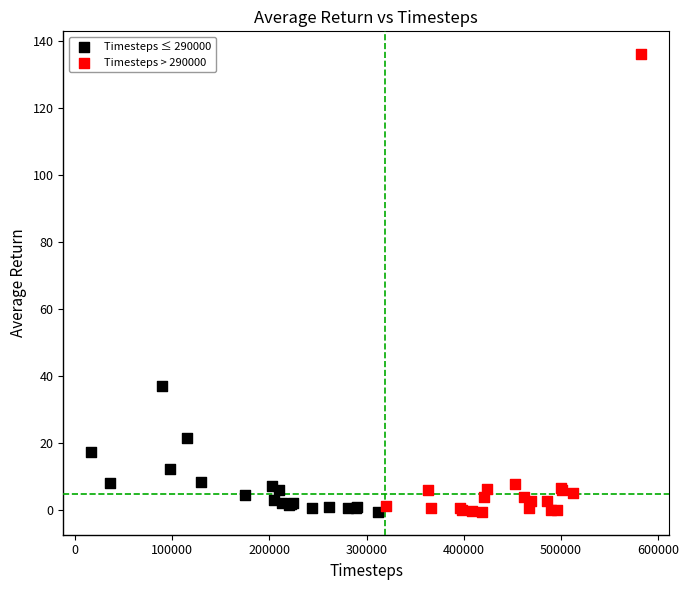

Which series contains the highest Y value?

Timesteps > 290000